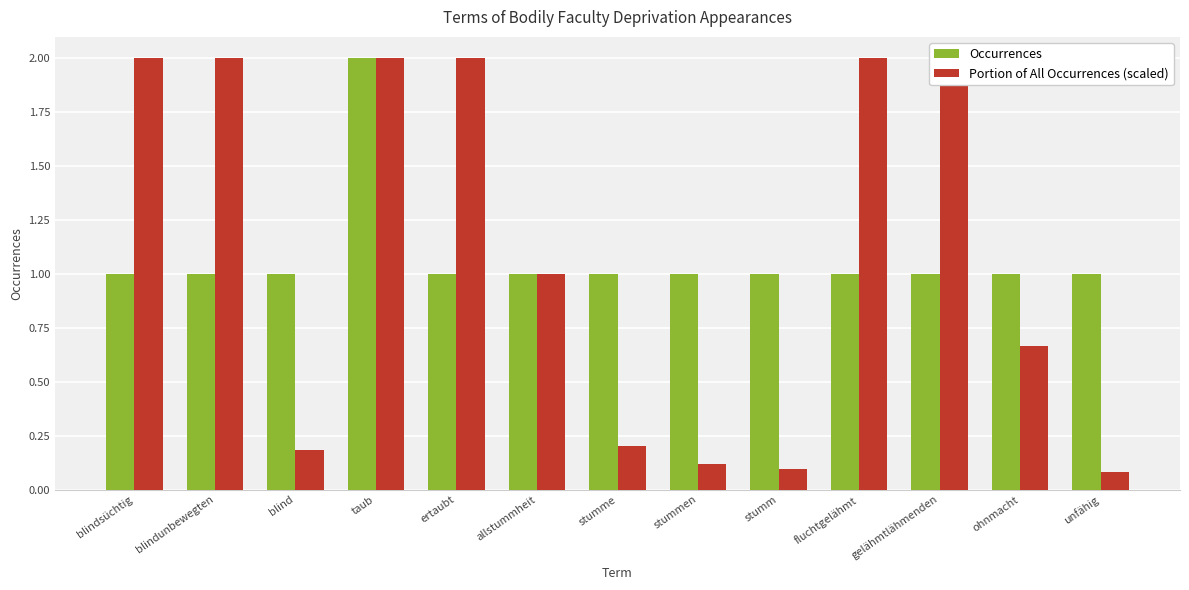

Which has a higher value, taub or blind?

taub